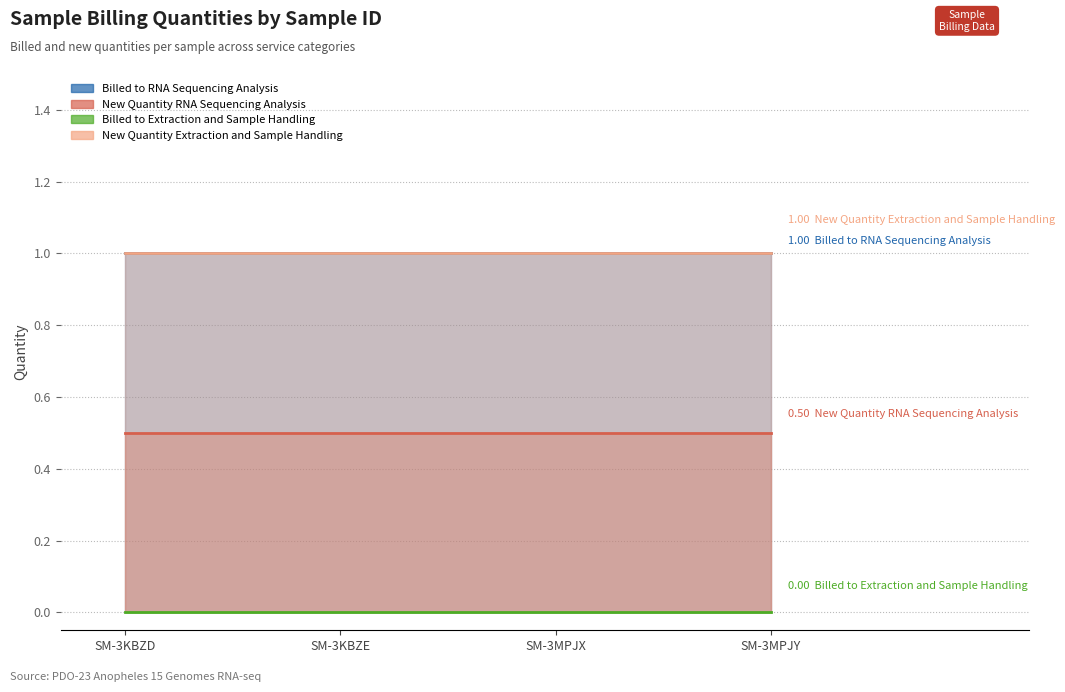

True or false: New Quantity Extraction and Sample Handling and Billed to RNA Sequencing Analysis cross at least once.

False